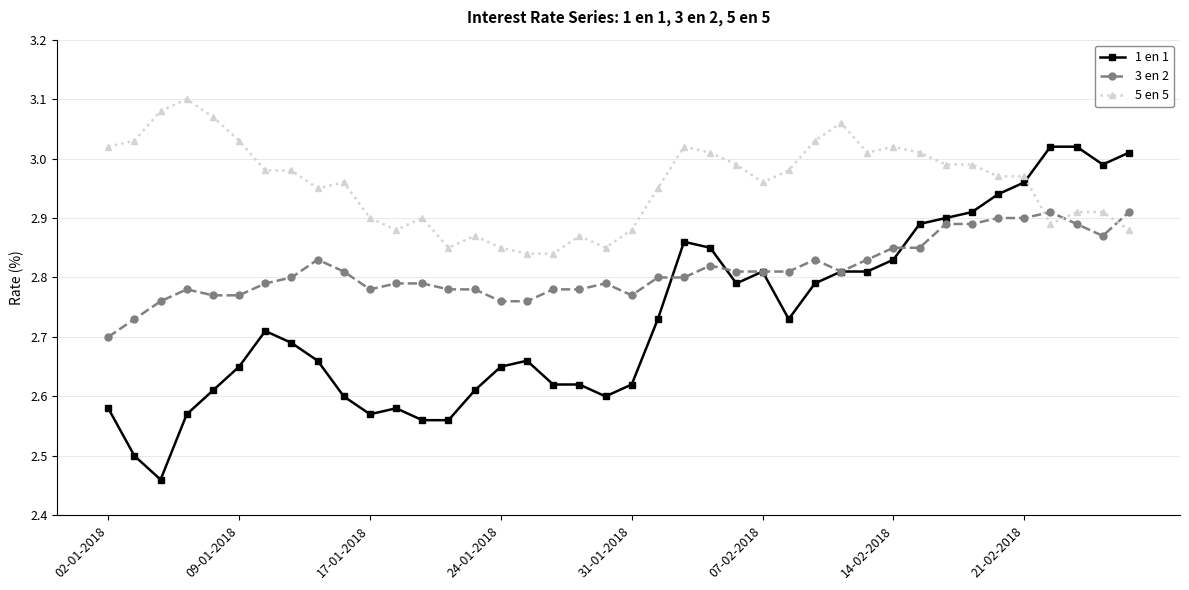

True or false: 1 en 1 has more than 2 interior local peaks.

True